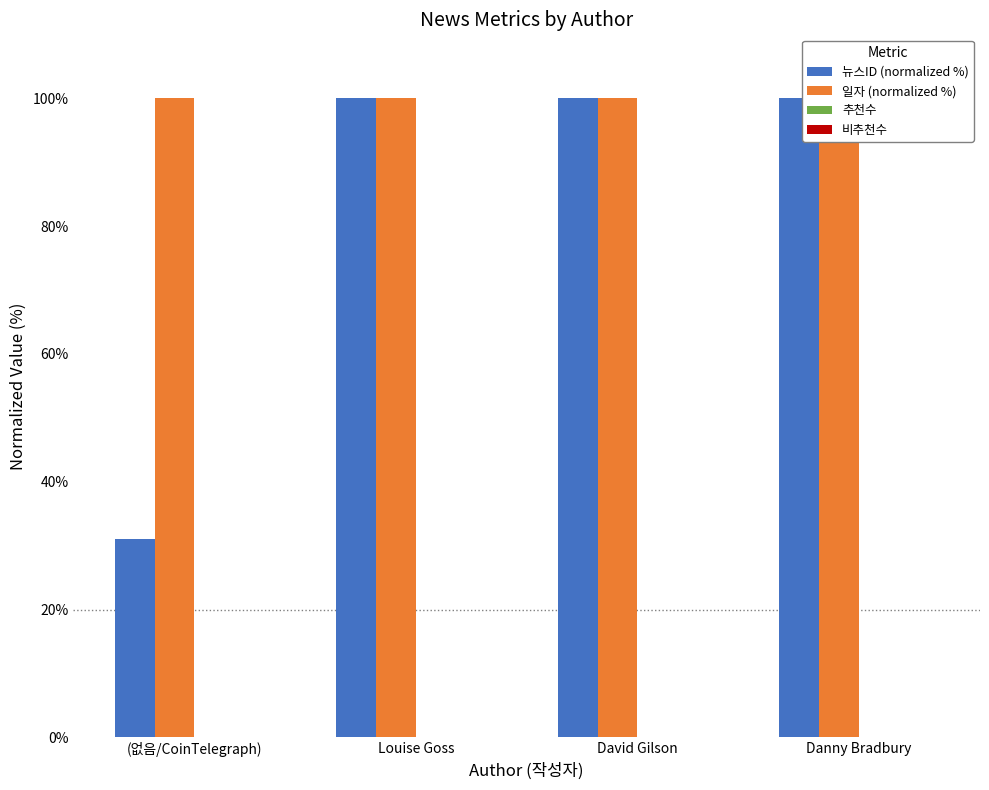

True or false: 추천수 has a value of 0.0 at (없음/CoinTelegraph).

True